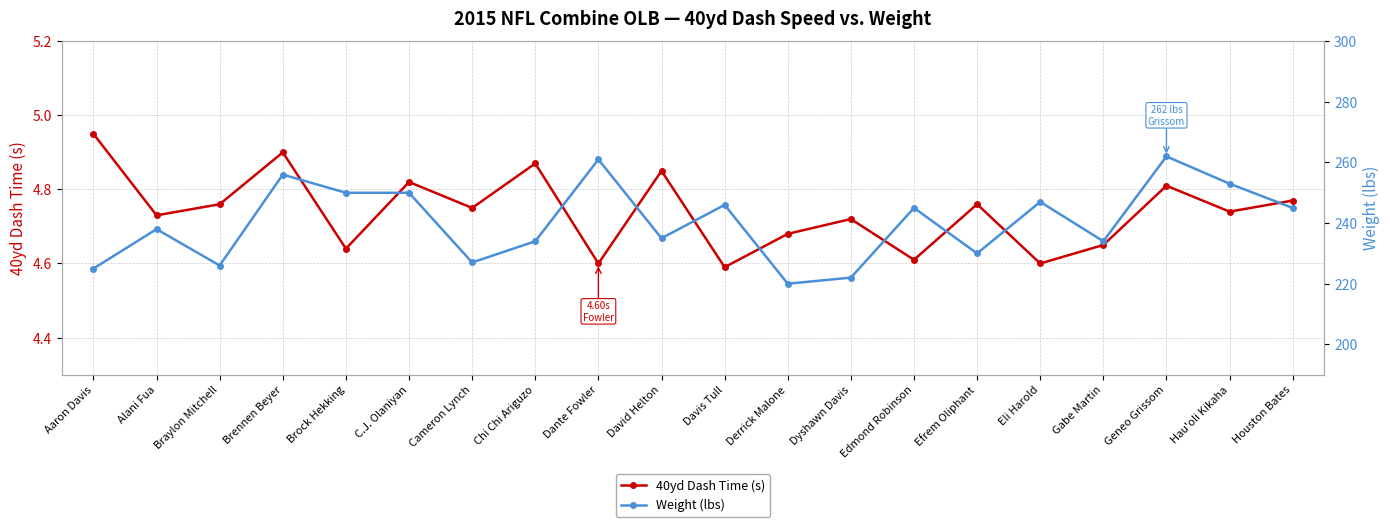

Which label corresponds to the smallest value in the chart?

Davis Tull